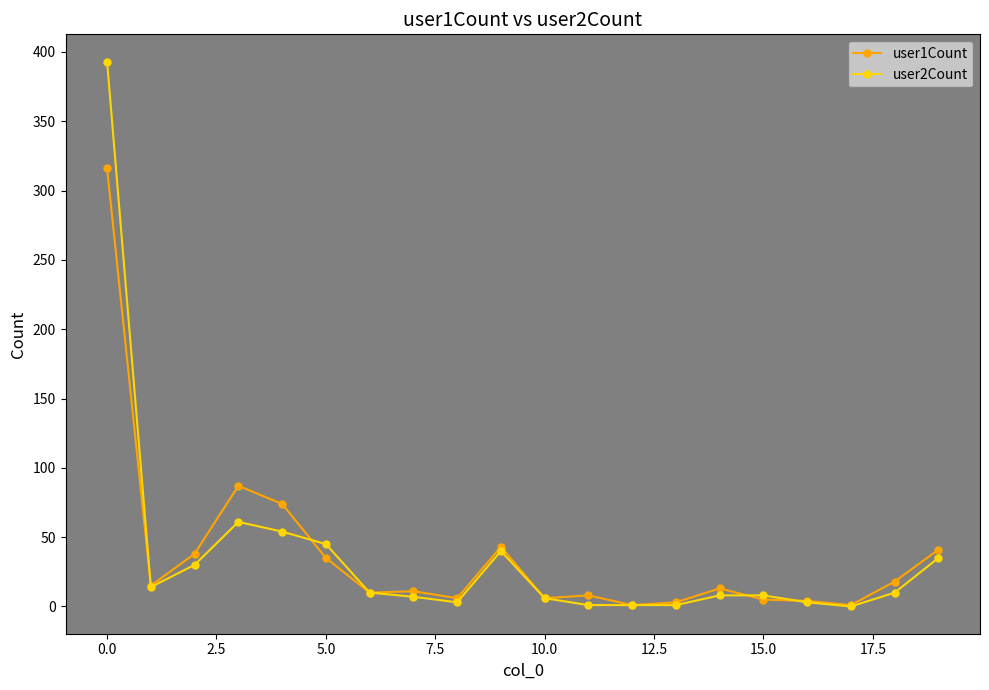

Which series has the largest range (max minus min)?

user2Count